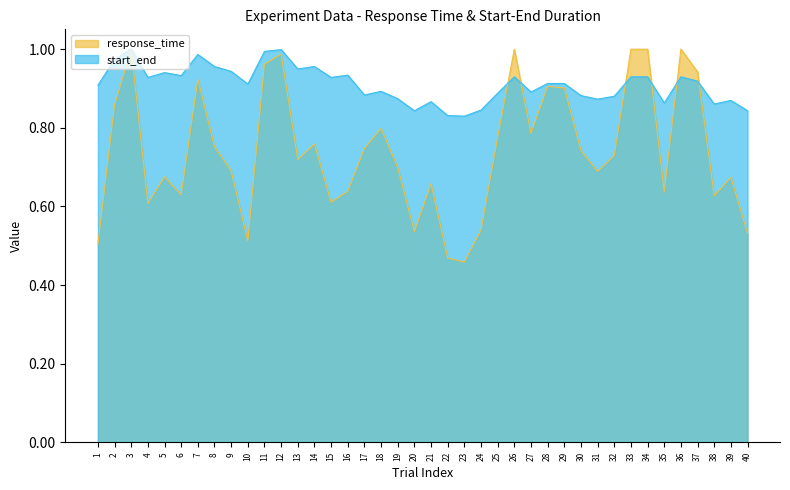

What is the sum of the start_end values at 31 and 9?

1.8